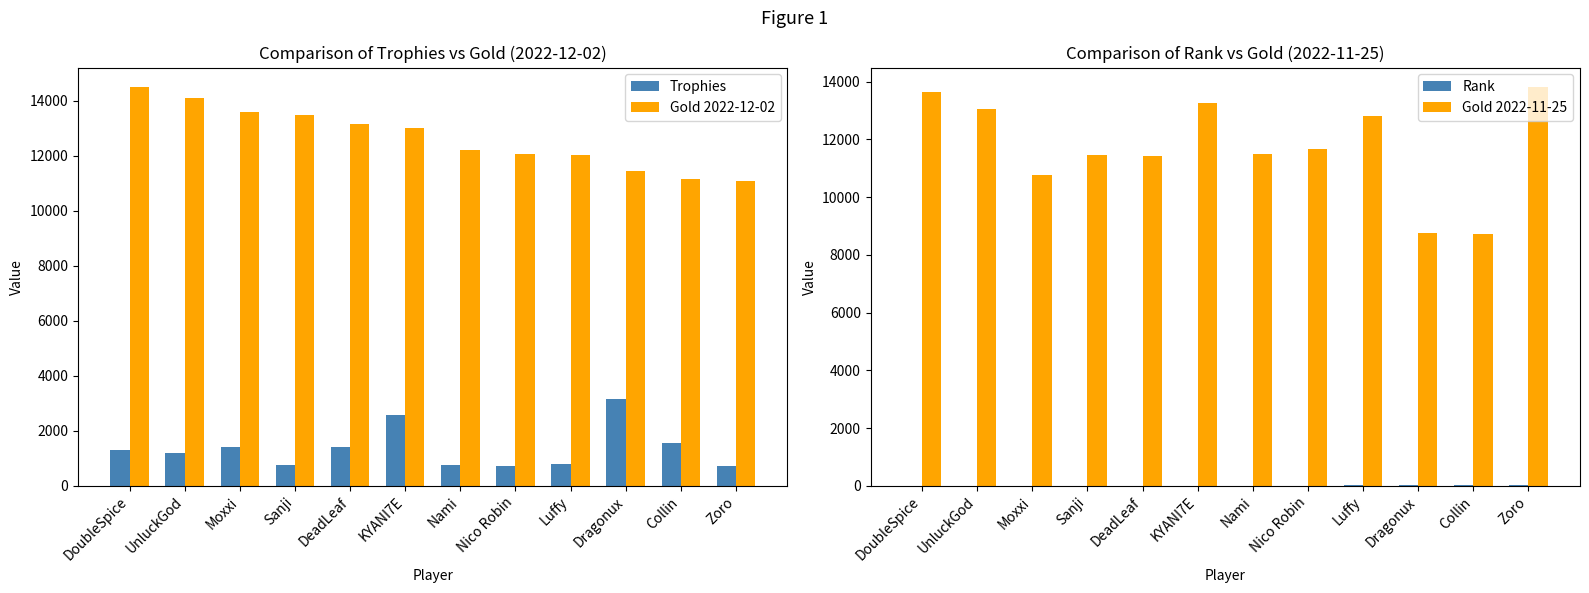

What is the sum of all Rank values?

78